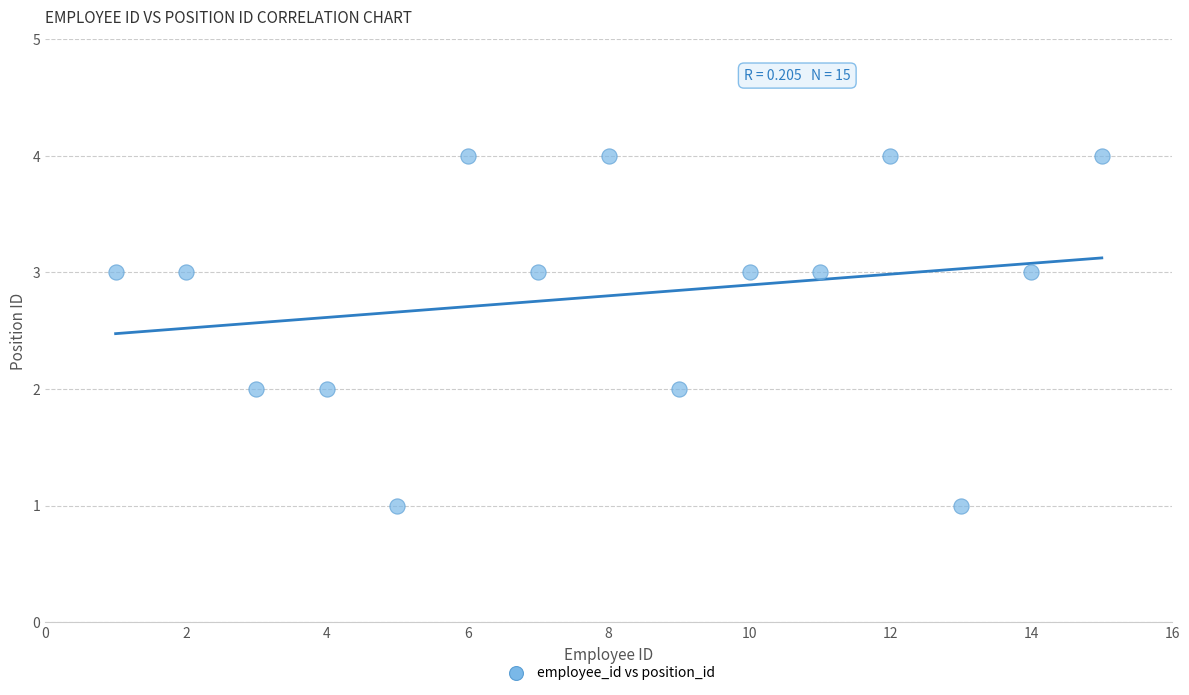

What is the range of Y values (max minus min)?

3